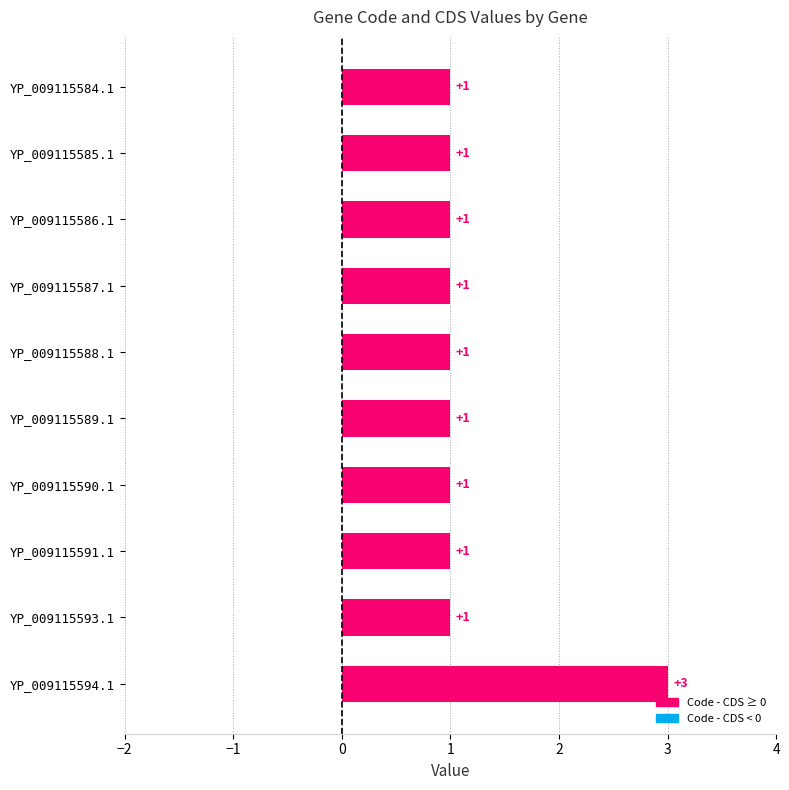

Count the values in the range 1 to 2.

9